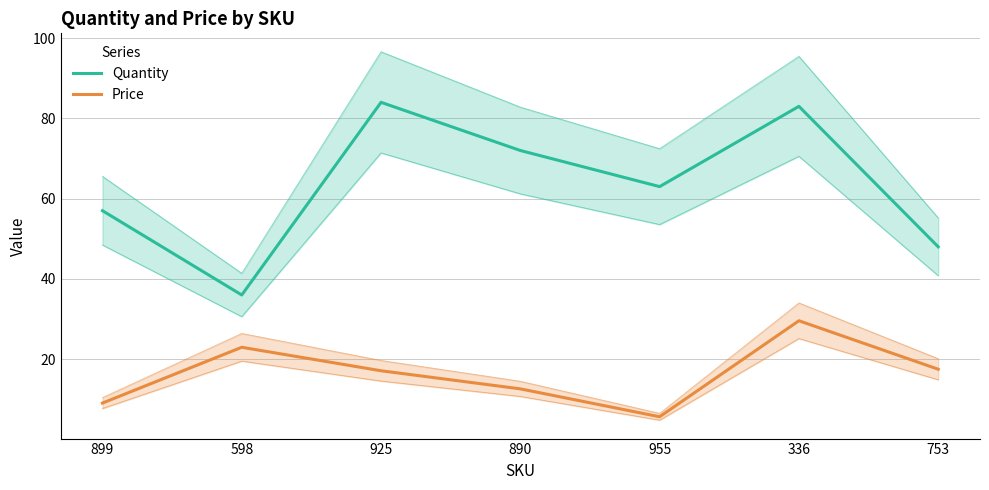

At how many categories does at least one series exceed 48?

5